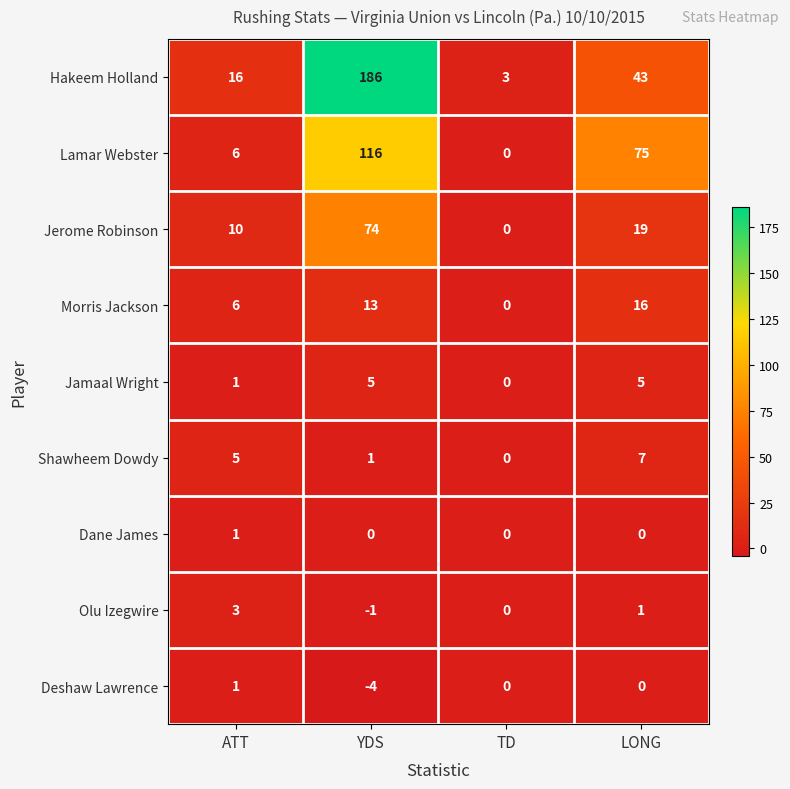

At which category is the sum across all series the highest?

YDS